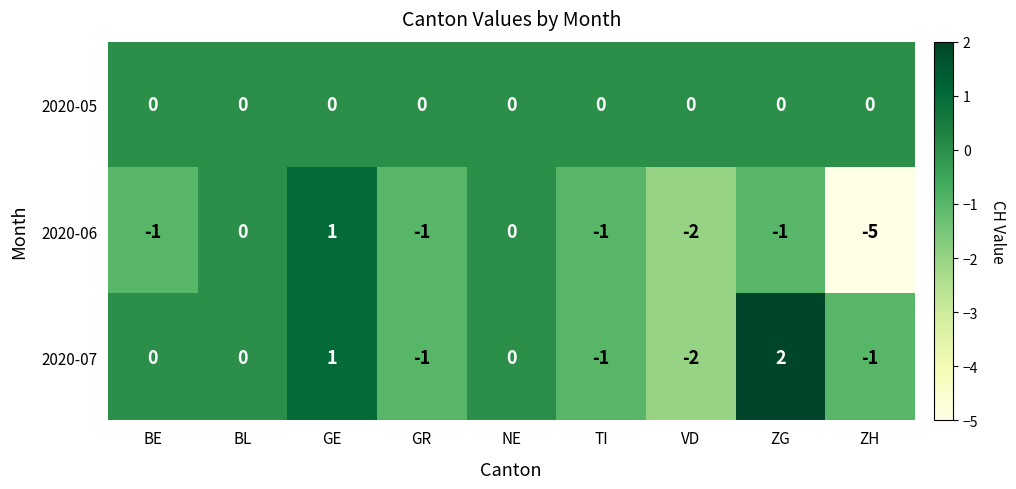

How many data points in 2020-06 are above -1?

3